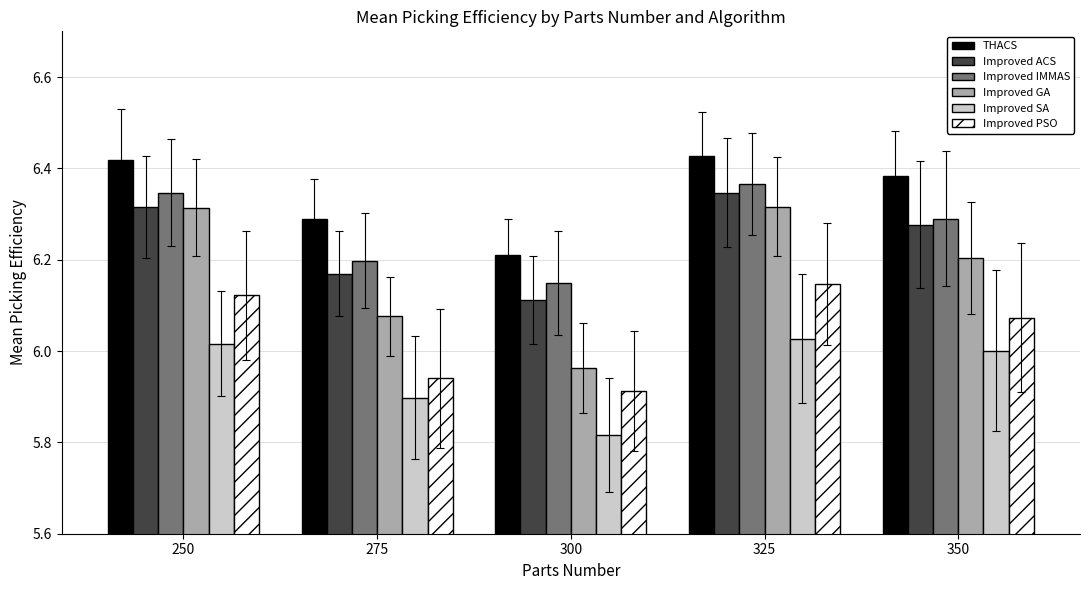

What is the spread (max minus min) of values at 350?

0.4